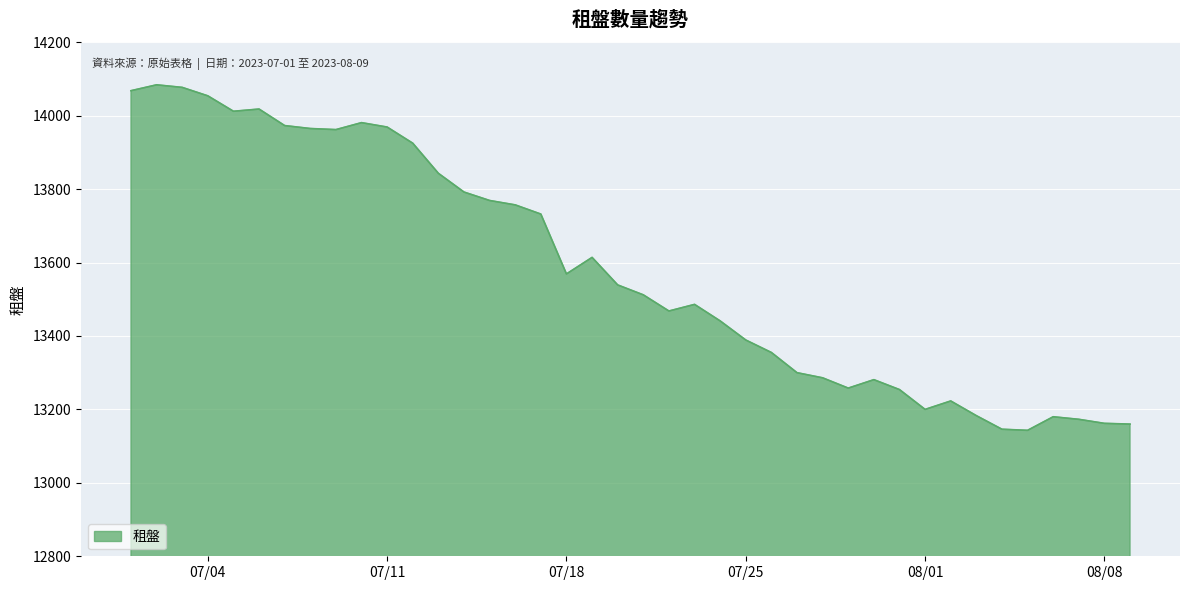

What is the smallest value displayed?

13143